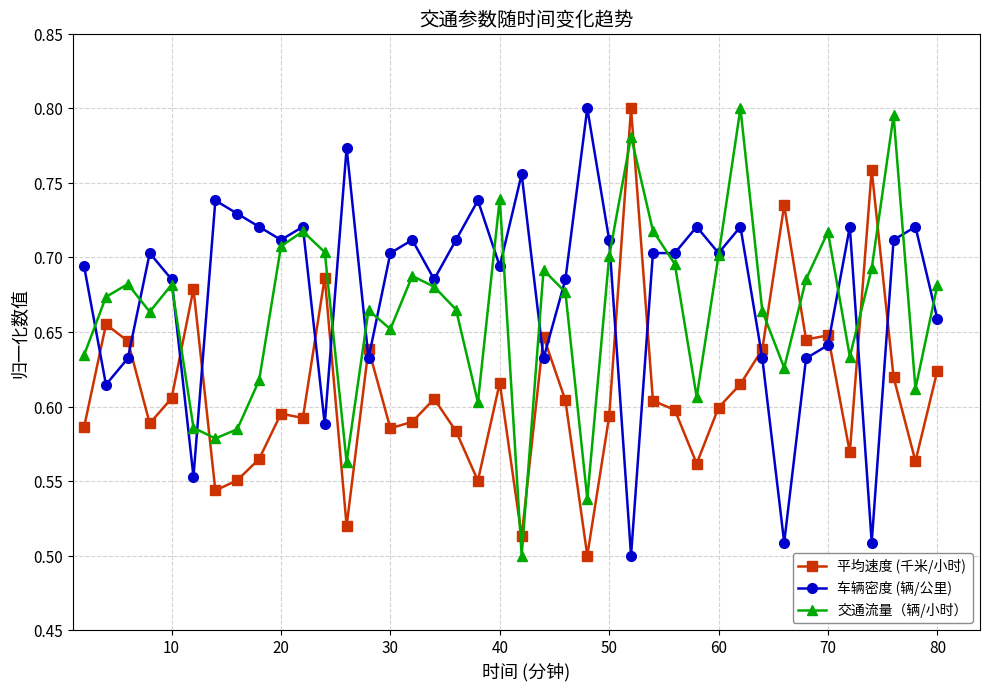

List the series in order of their overall mean, lowest first.

平均速度 (千米/小时), 交通流量（辆/小时）, 车辆密度 (辆/公里)